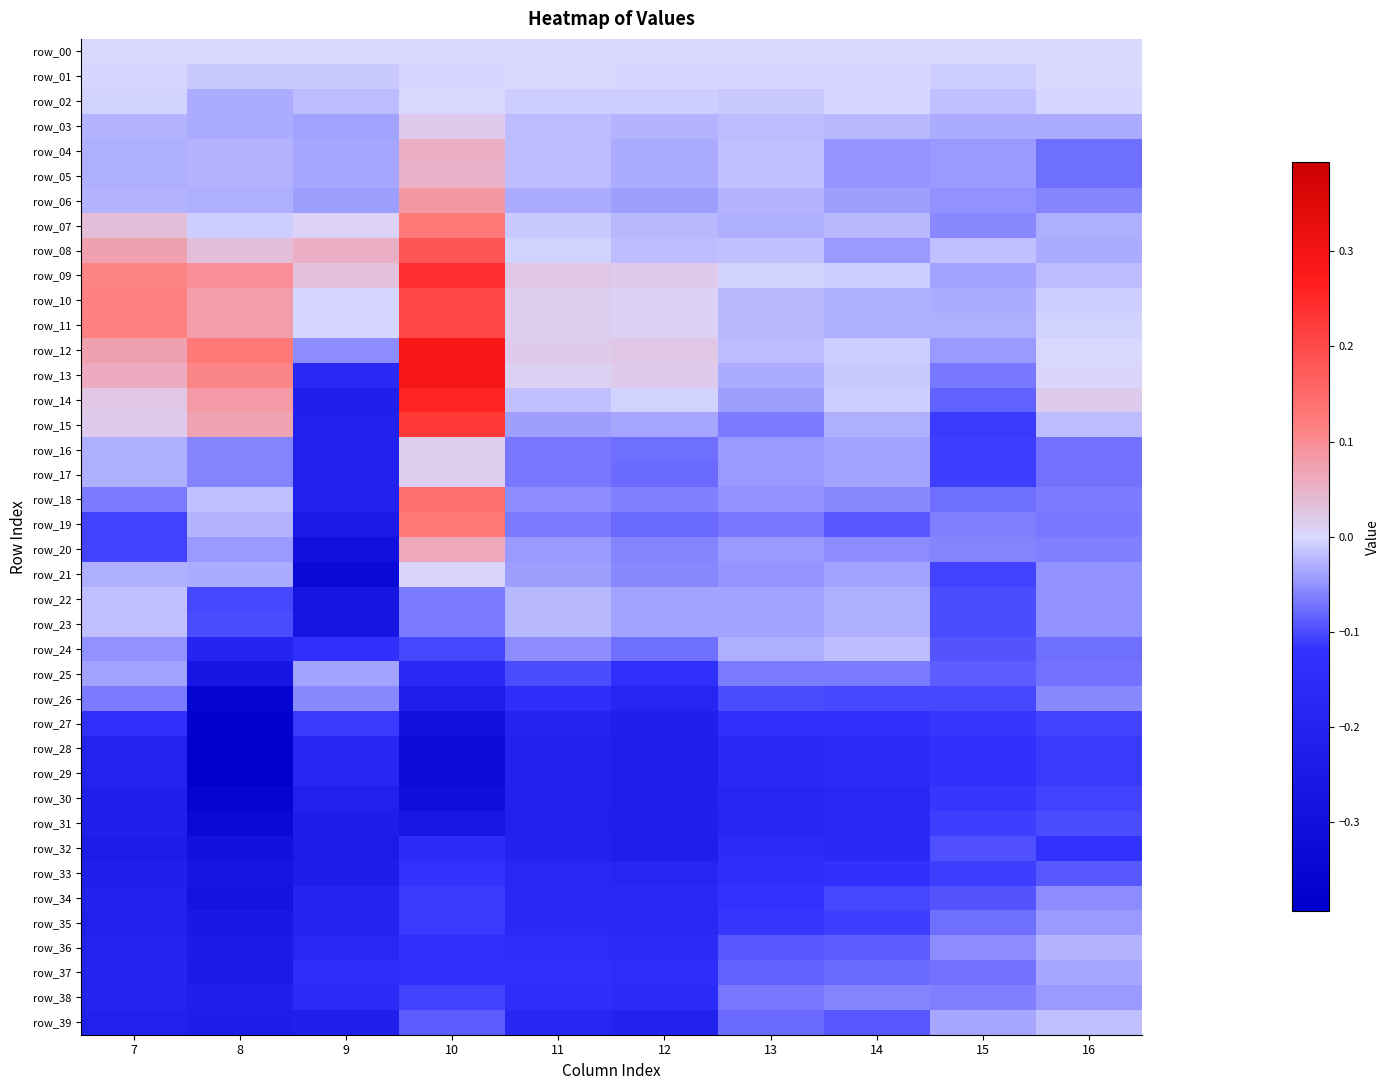

What is the sum of the row_23 values at 8 and 16?

-0.2